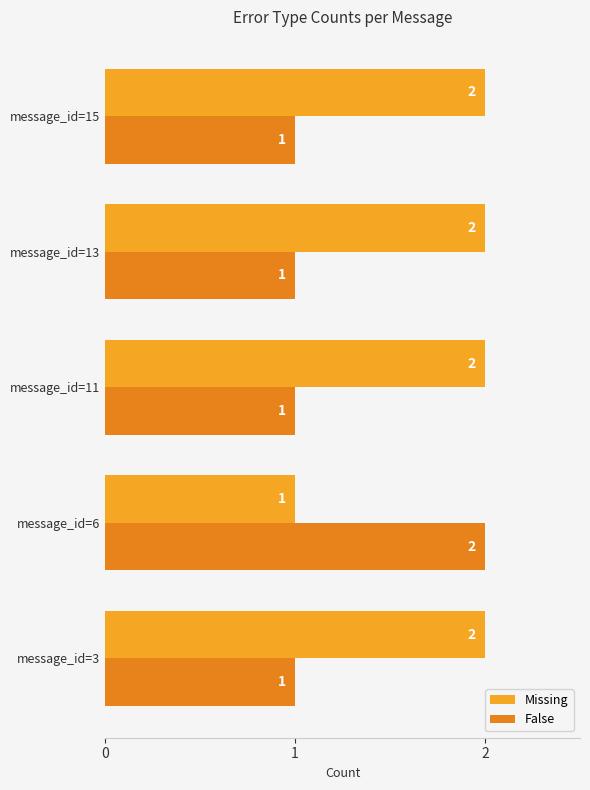

How many data points does each series have?

5